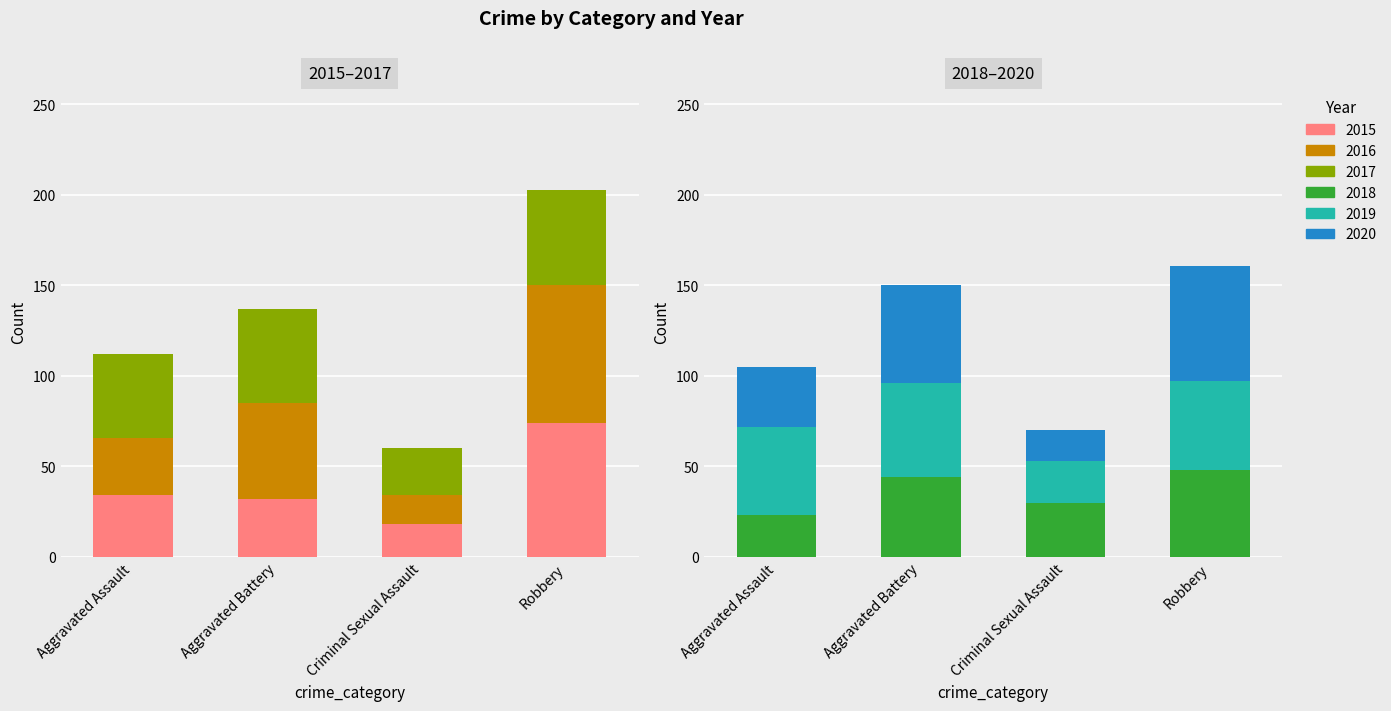

Is the value of 2017 at Criminal Sexual Assault greater than the value of 2020 at Robbery?

No